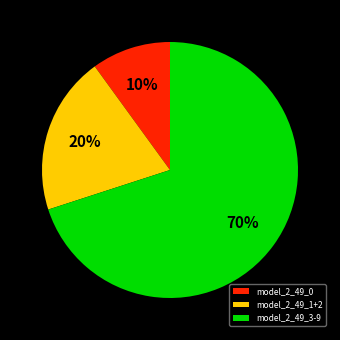

To the nearest percent, what is the average slice percentage?

33%